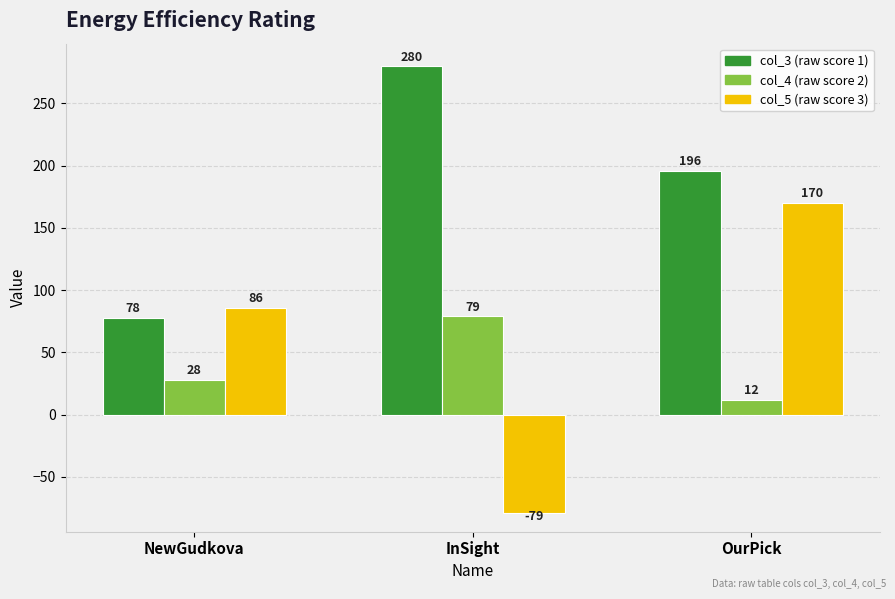

At which category does the chart reach its minimum across all series?

InSight